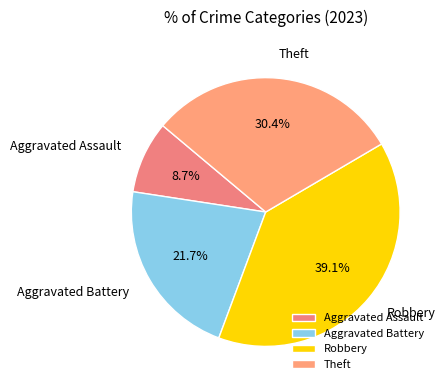

Rank the categories by value from lowest to highest.

Aggravated Assault, Aggravated Battery, Theft, Robbery